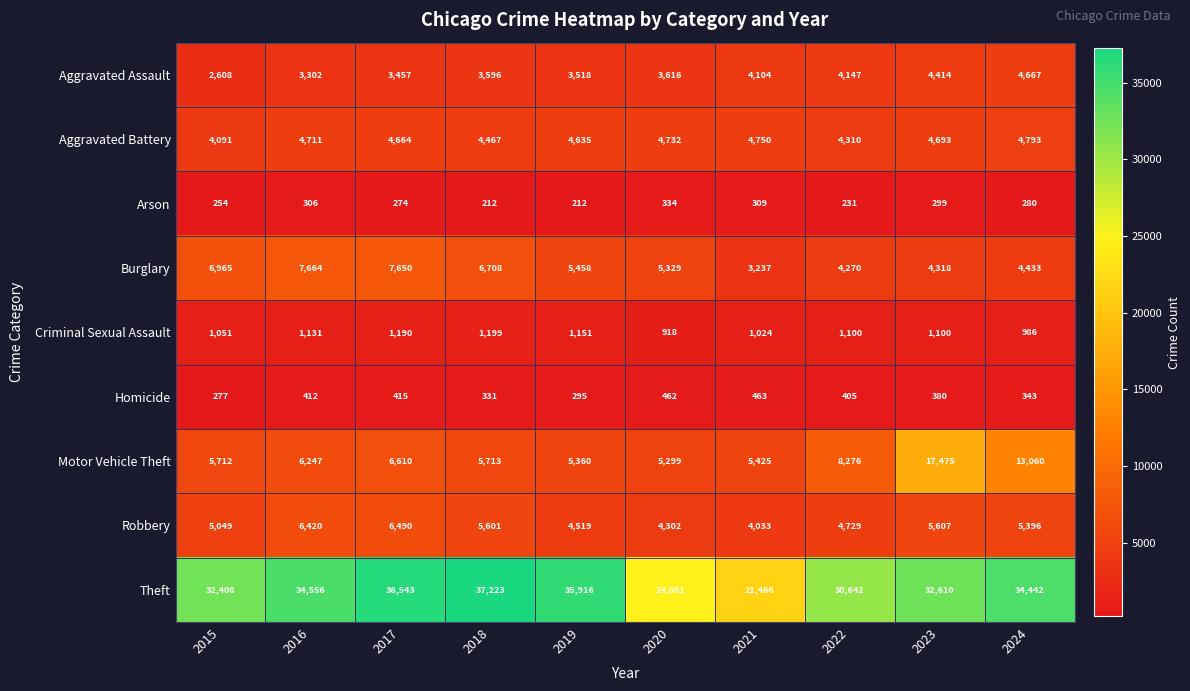

List the series in order of their peak value, highest first.

Theft, Motor Vehicle Theft, Burglary, Robbery, Aggravated Battery, Aggravated Assault, Criminal Sexual Assault, Homicide, Arson